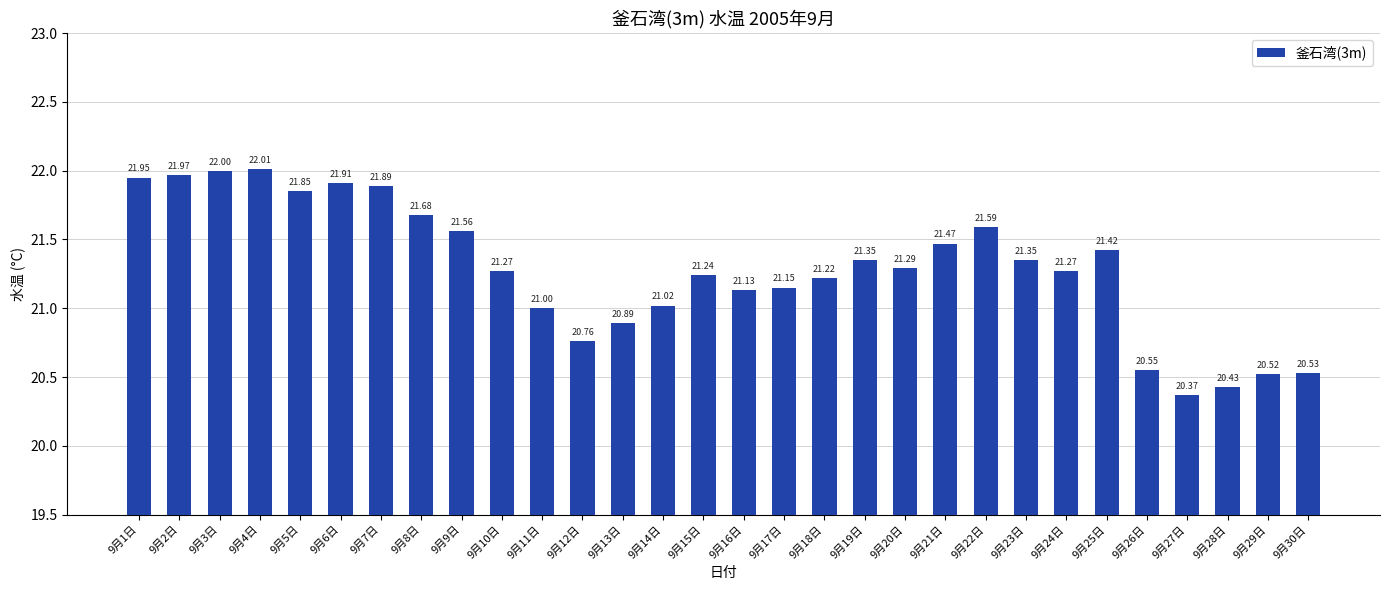

What is the difference between the maximum and minimum values?

1.6